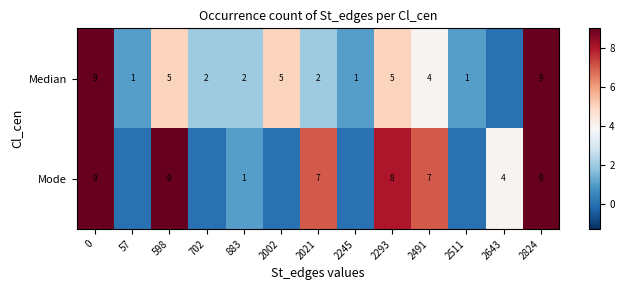

What is the difference between the Median values at 2824 and 57?

8